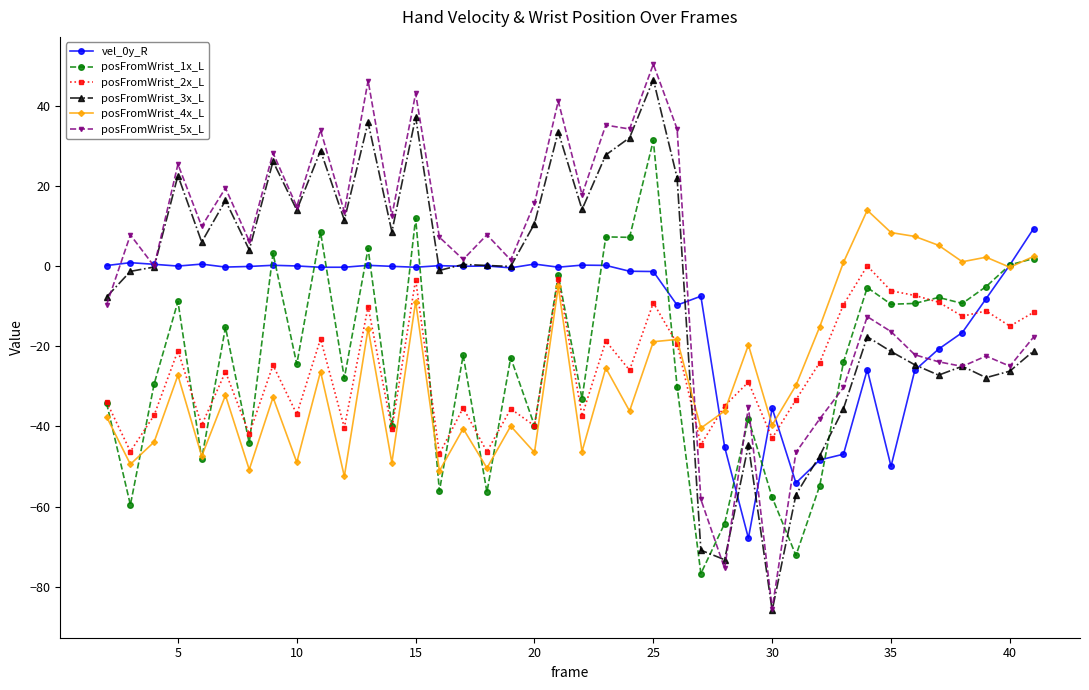

True or false: posFromWrist_3x_L and posFromWrist_4x_L intersect in this chart.

True